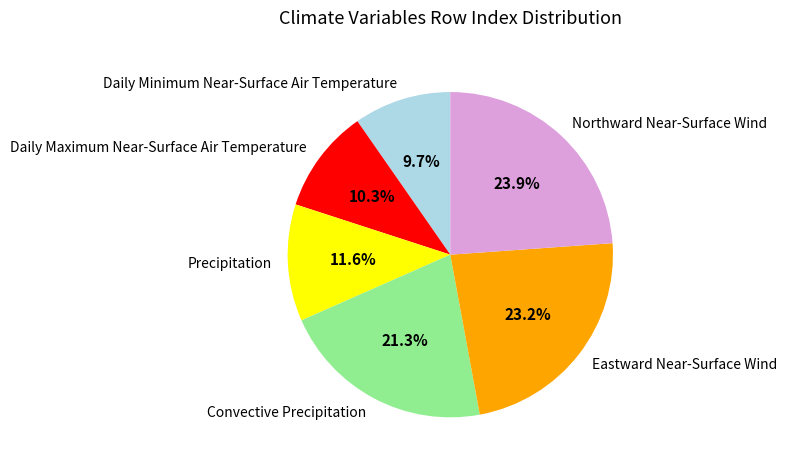

What portion of the pie excludes Daily Maximum Near-Surface Air Temperature?

89.7%